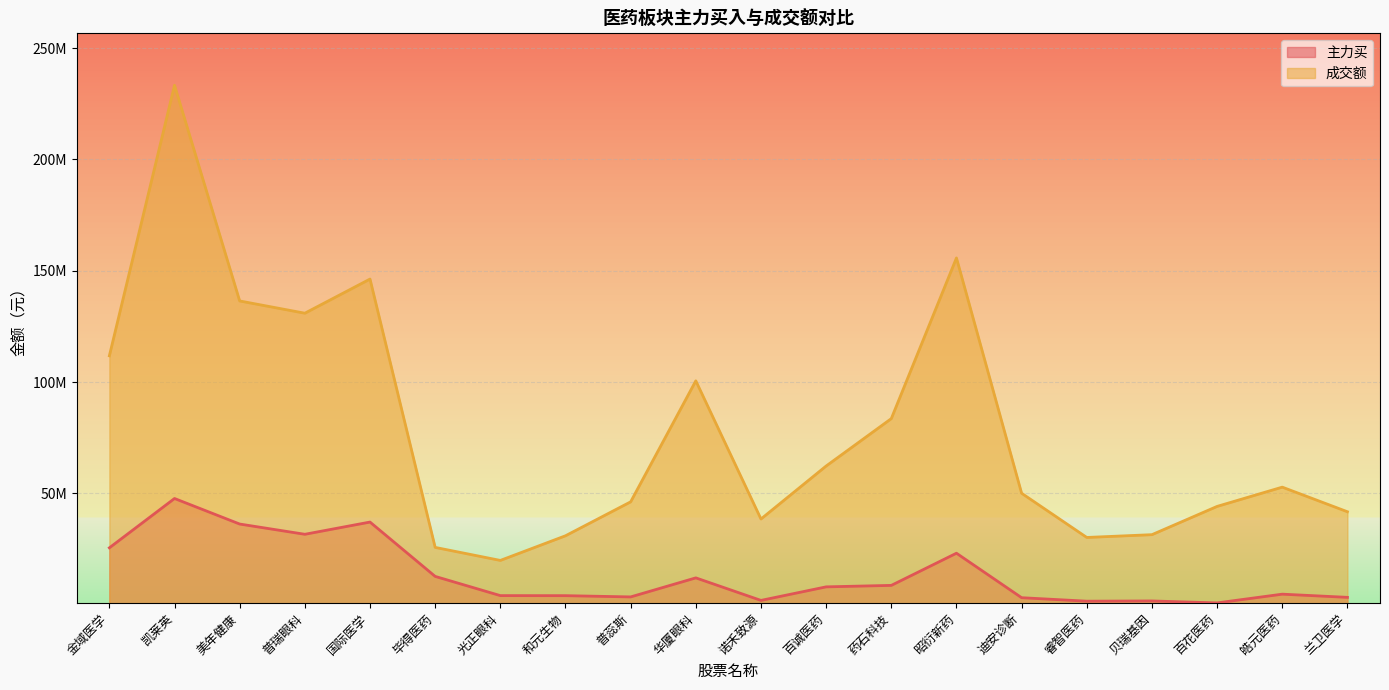

Which has a higher value, 百花医药 or 凯莱英?

凯莱英